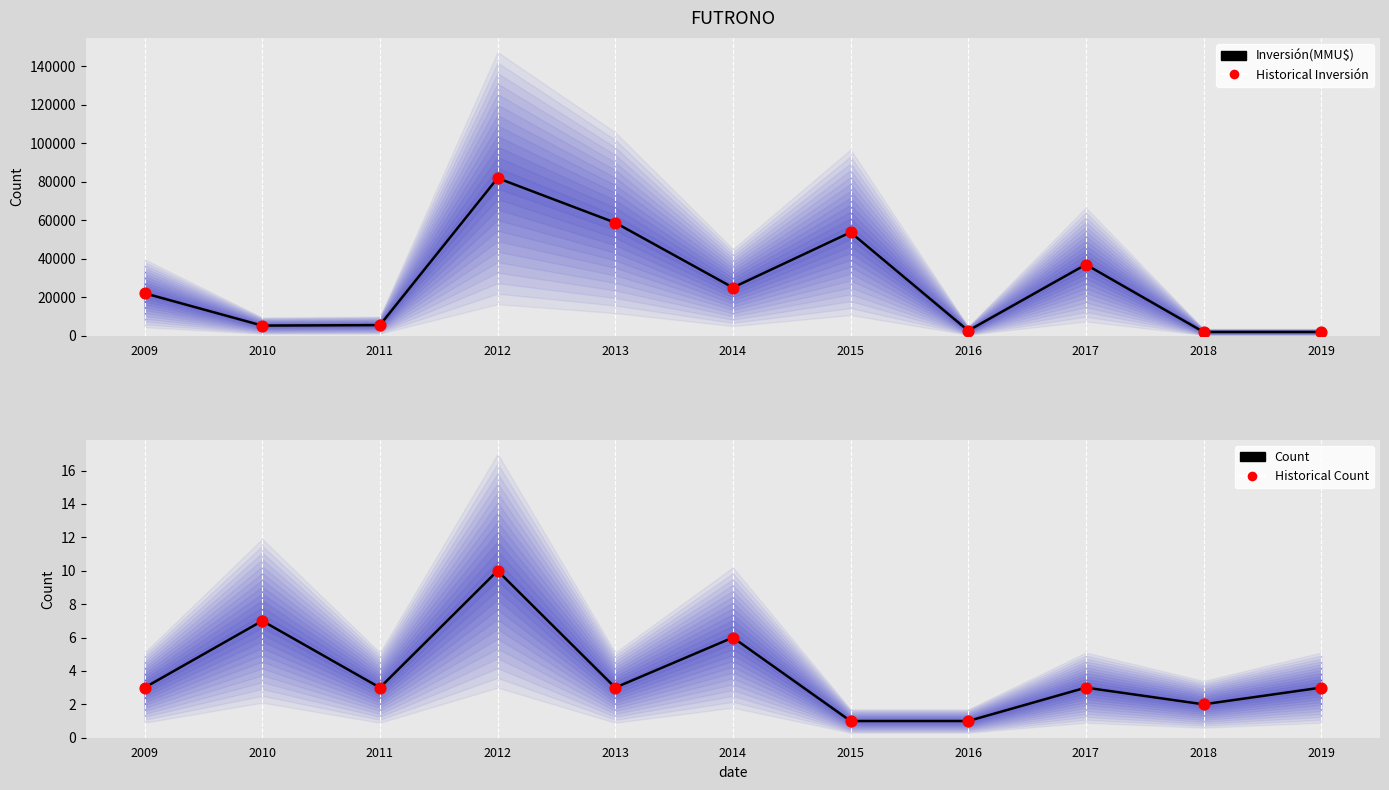

What are all the series names shown in the legend?

Inversión(MMU$), Historical Inversión, Count, Historical Count